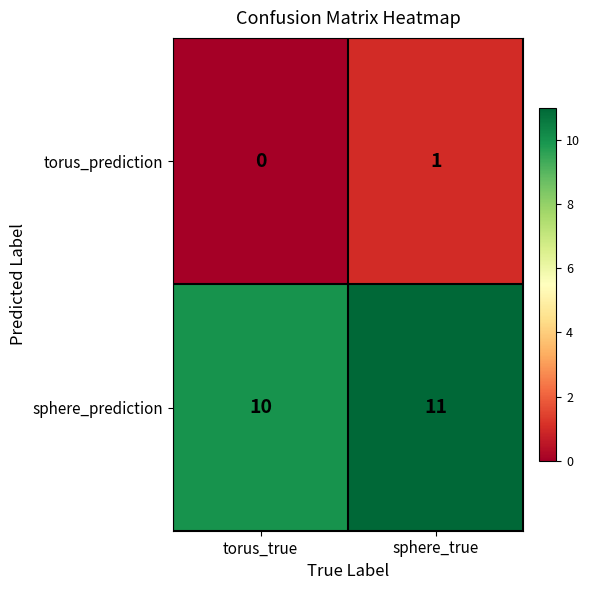

True or false: torus_prediction has a value of 1 at sphere_true.

True